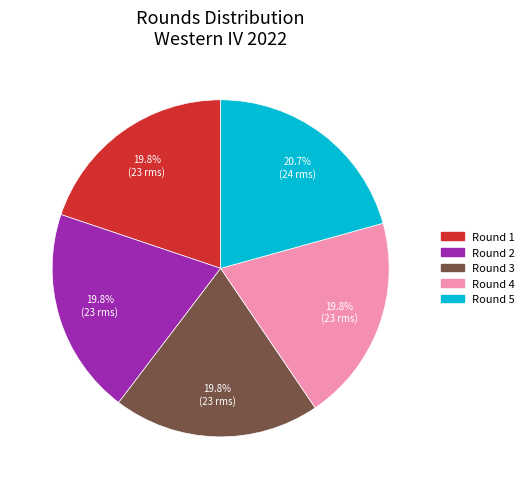

How many segments does this pie chart have?

5